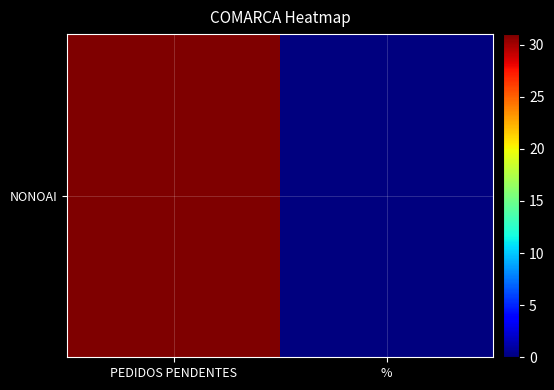

Rank the categories by value from lowest to highest.

%, PEDIDOS PENDENTES